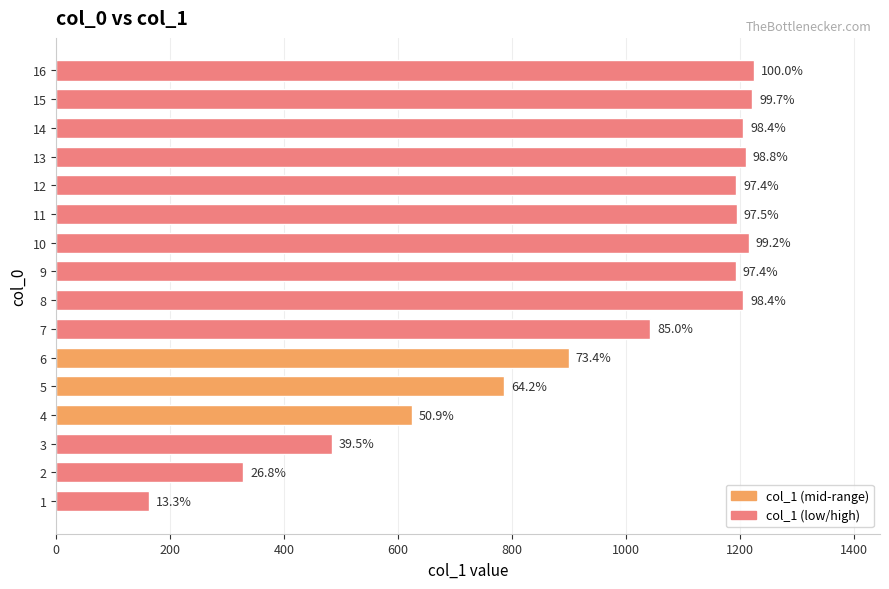

Does the chart contain any negative values?

No